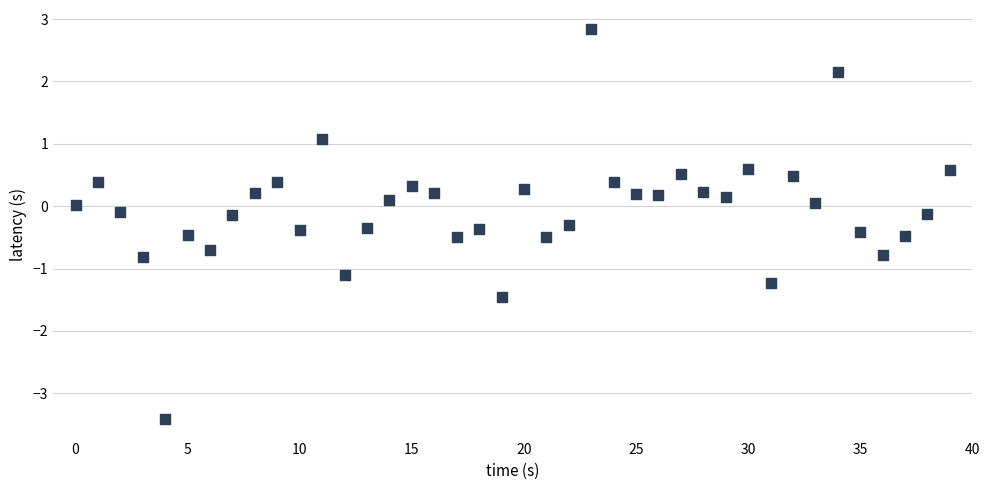

What is the range of Y values (max minus min)?

6.2